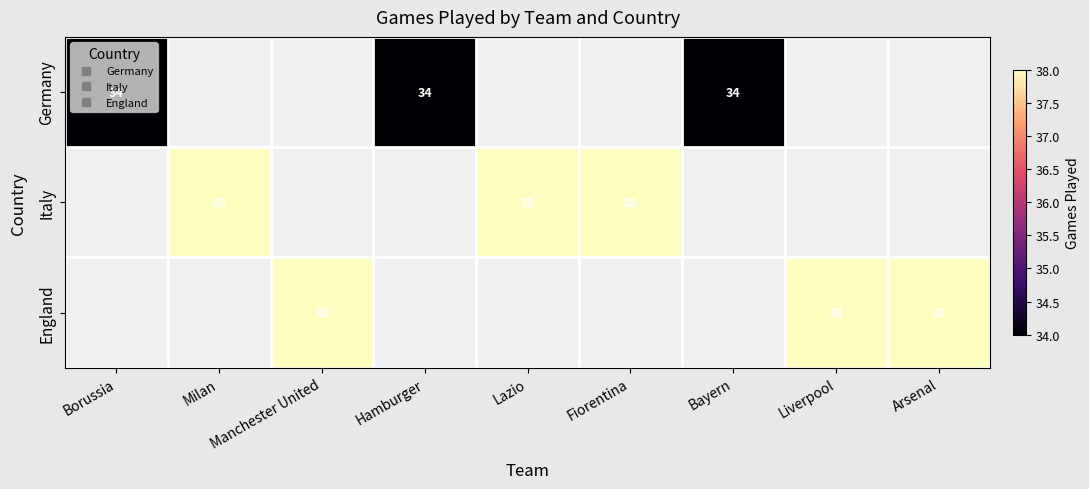

How many data points does each series have?

9